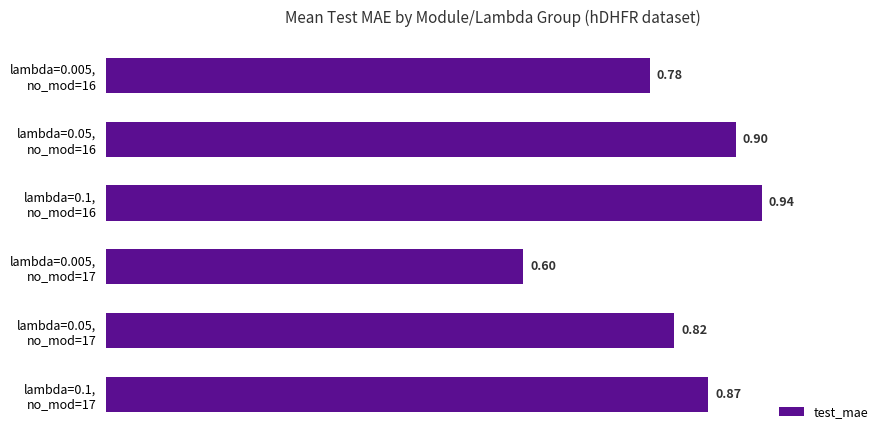

Does the chart contain any negative values?

No